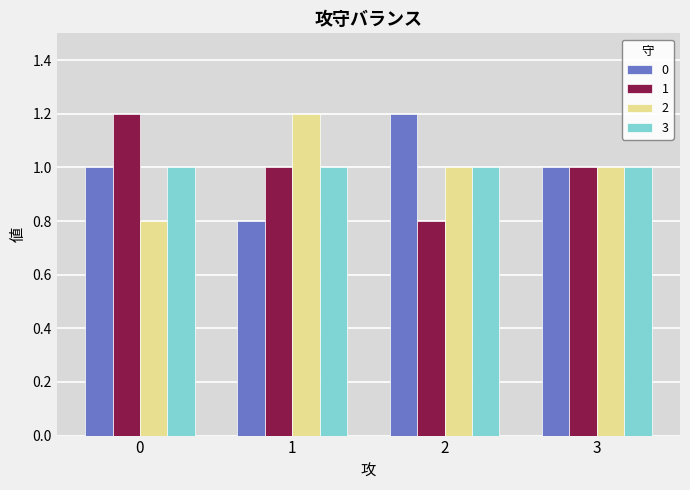

What is the spread (max minus min) of values at 0?

0.4